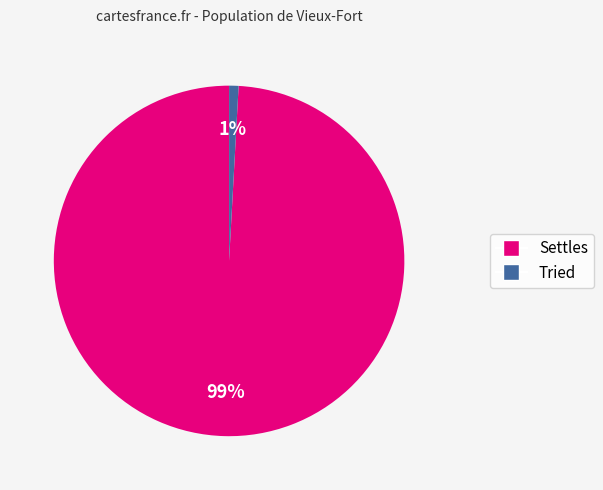

To the nearest percent, what portion does Tried represent?

1%